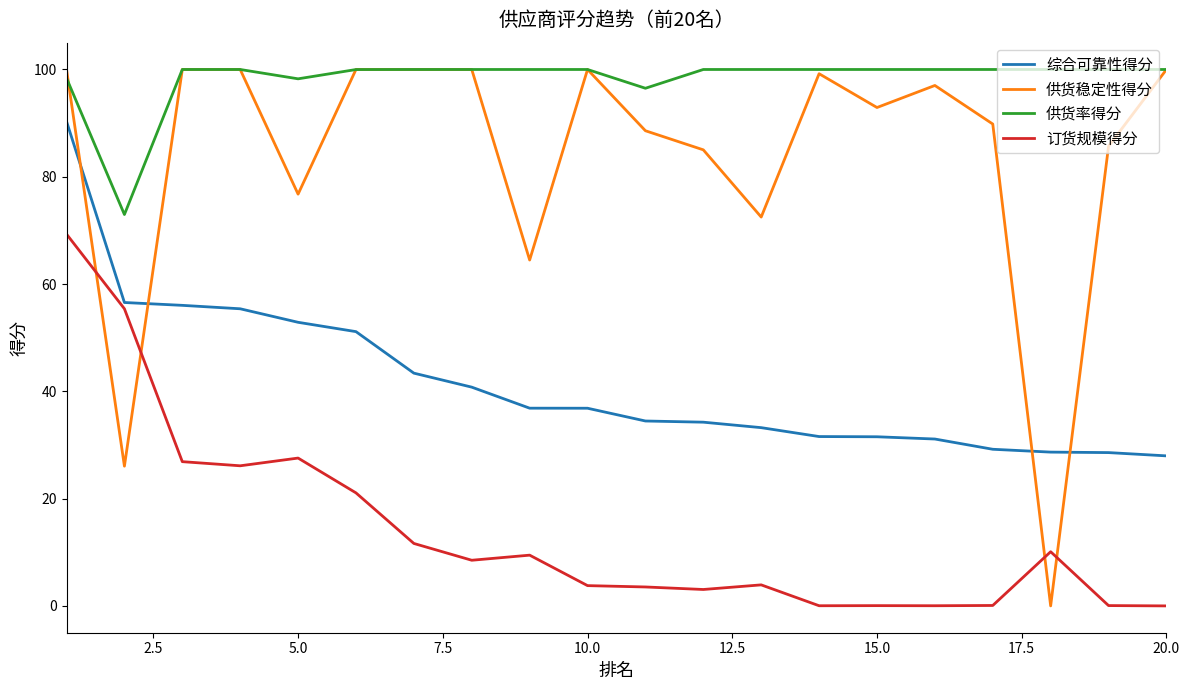

Does the chart display data point markers on the line(s)?

No